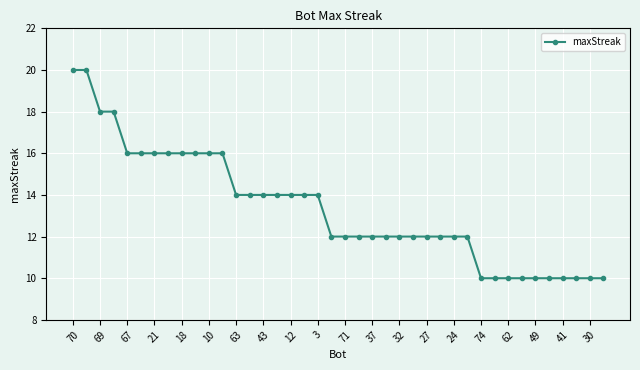

What is the difference between the maximum and minimum values?

10